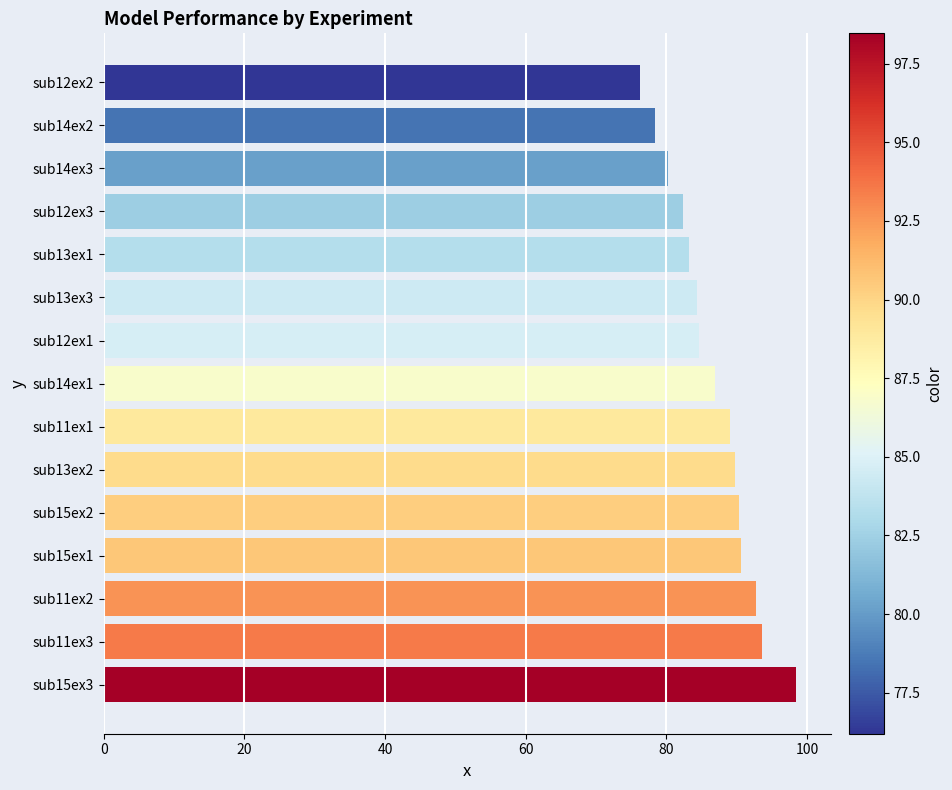

Does the chart contain stacked bars?

No